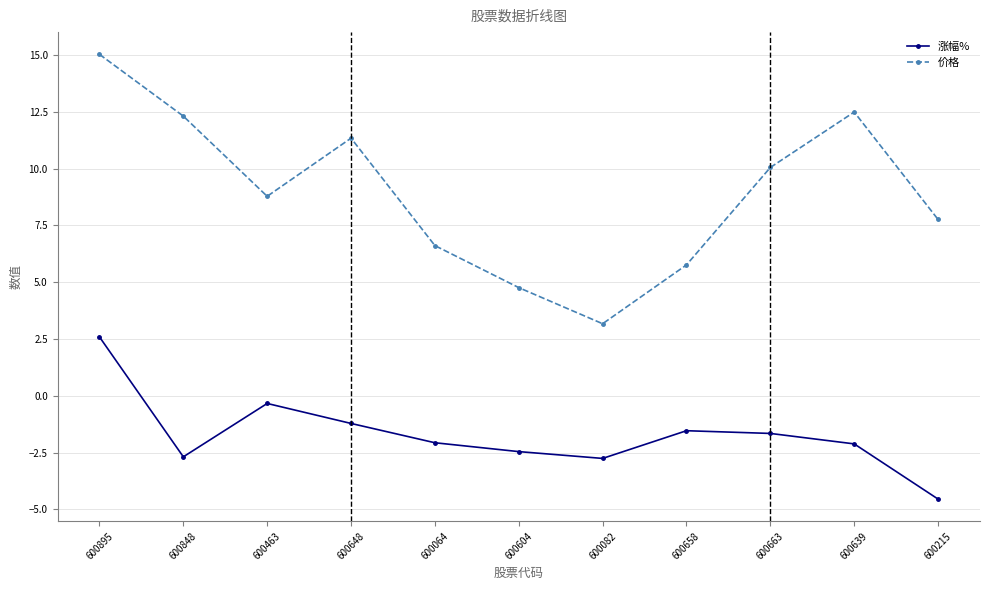

At how many categories does at least one series exceed 7?

7